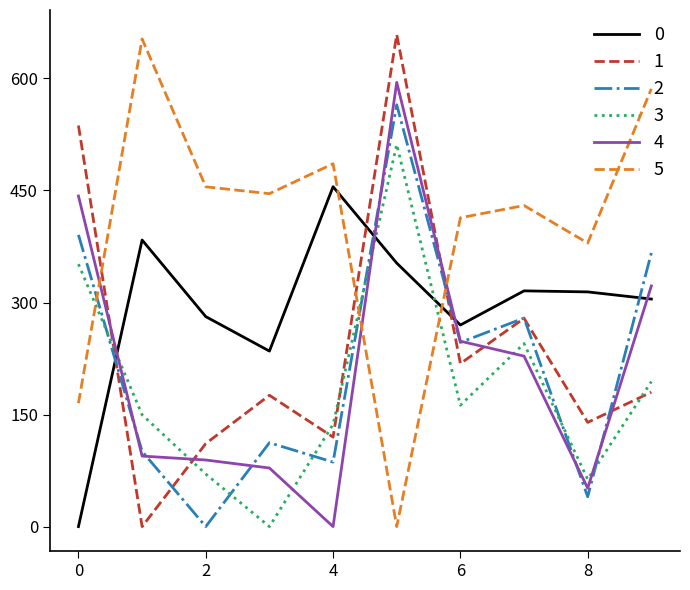

Which series has the largest total across all categories?

5